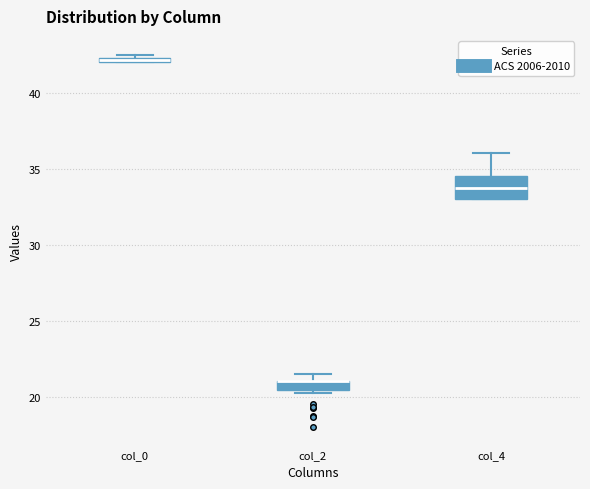

Where is the upper edge of the box for col_0 on the y-axis? The values are not printed on the chart, so give them approximately, as read against the axis.

42.5